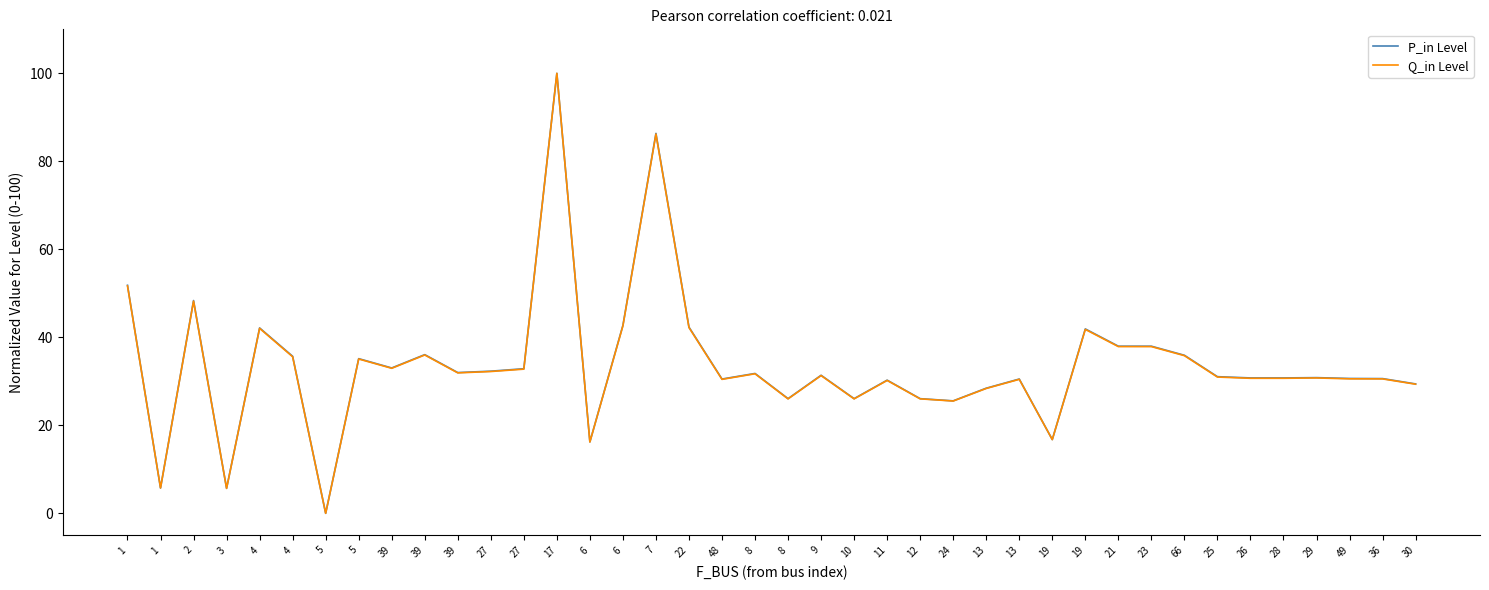

How many lines are shown in the chart?

2